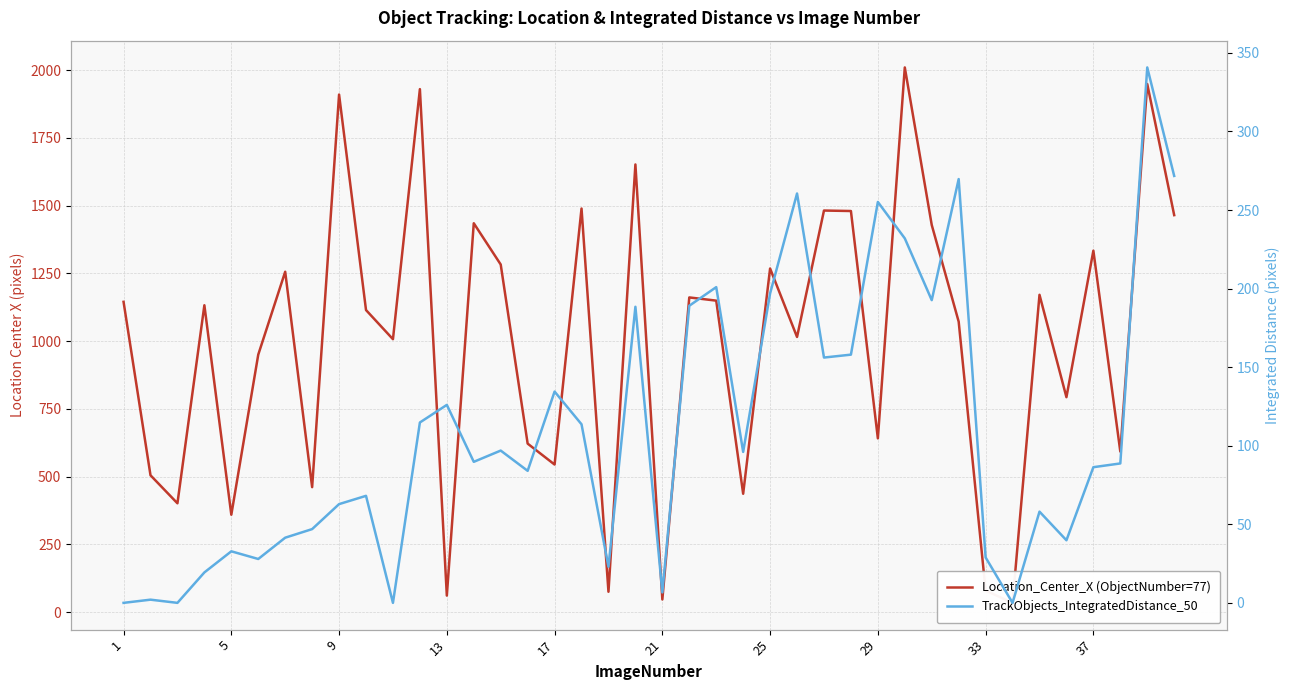

What is the difference between the second highest and minimum values in the TrackObjects_IntegratedDistance_50 series?

271.7